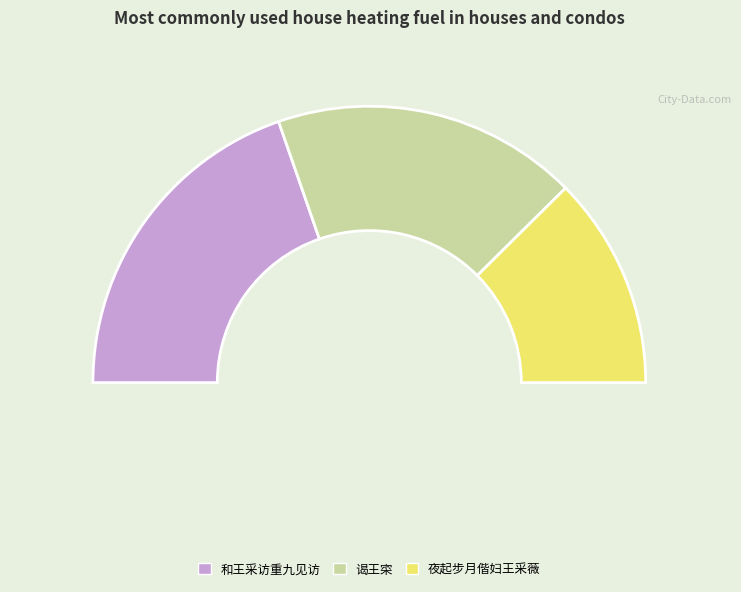

Is the sum of 谒王寀 and 和王采访重九见访 greater than half?

Yes